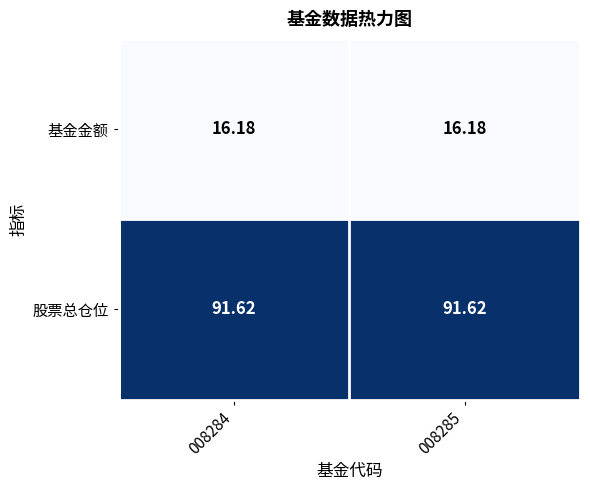

Is the value of 股票总仓位 at 008285 greater than the value of 基金金额 at 008285?

Yes